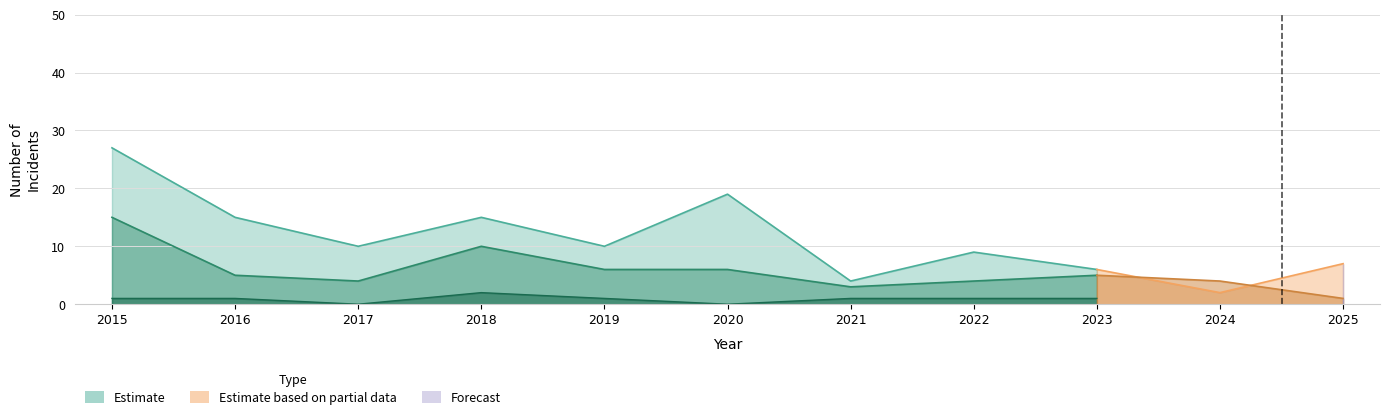

True or false: Aggravated Battery and Total cross at least once.

False